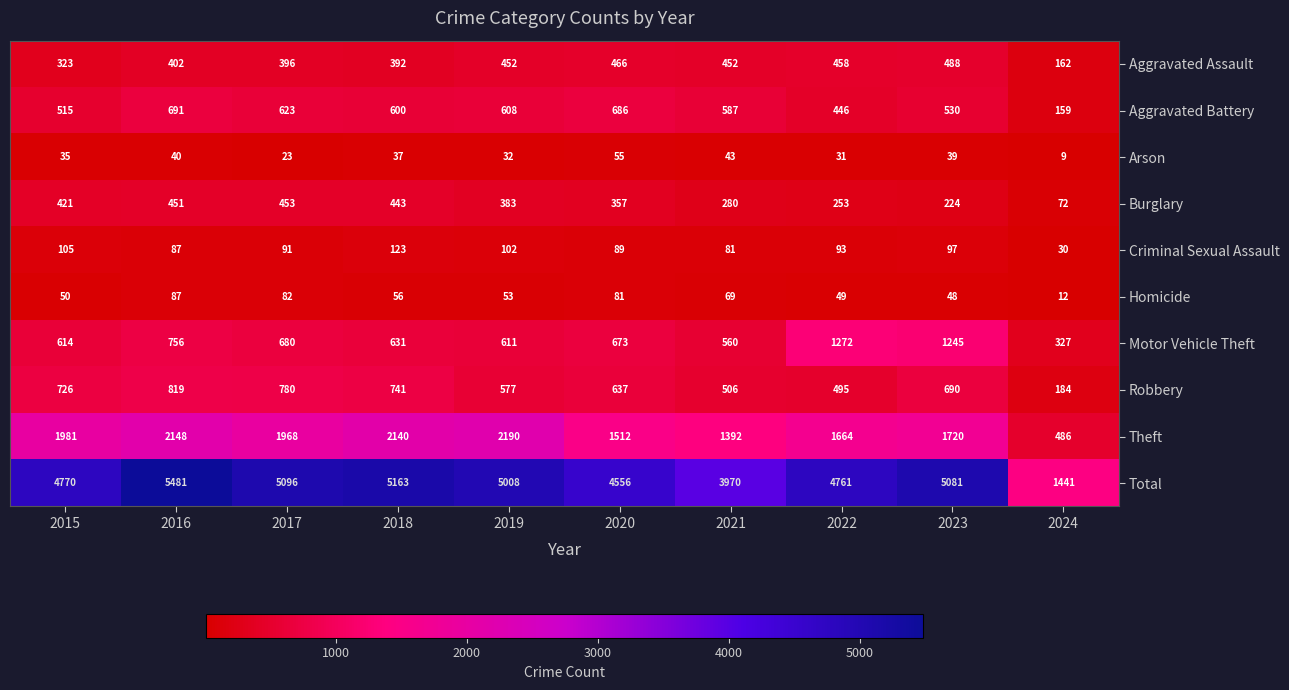

What is the difference between the second highest and second lowest values in the Motor Vehicle Theft series?

685